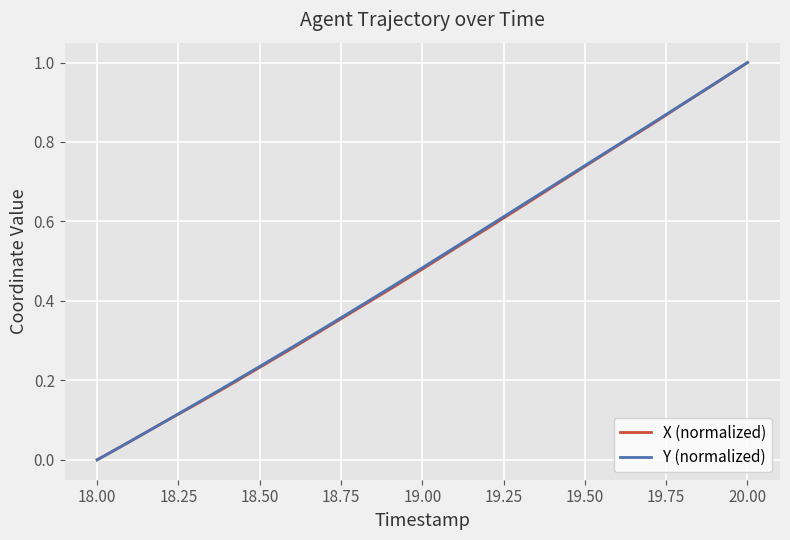

What is the maximum value shown in the chart?

1.0